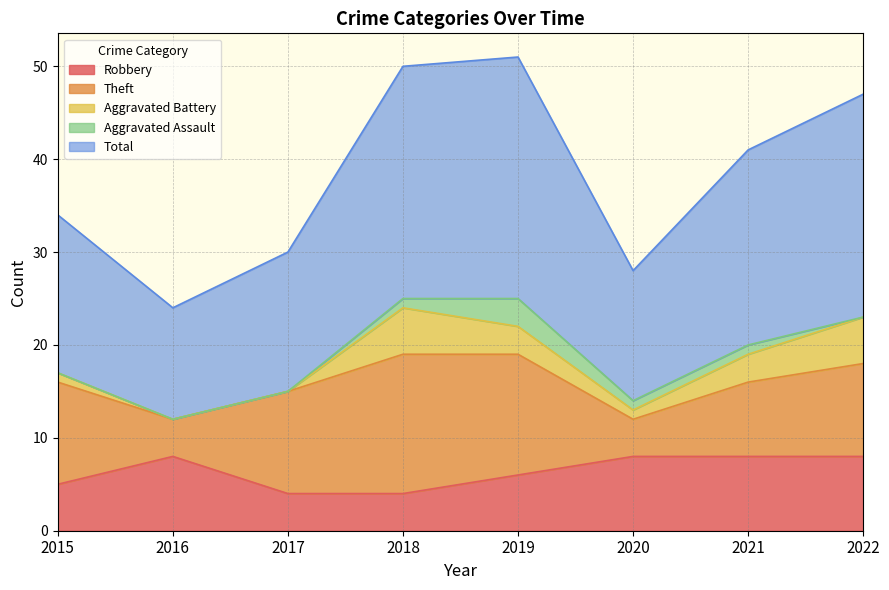

What is the value of the Robbery point at the 1st from the left?

5